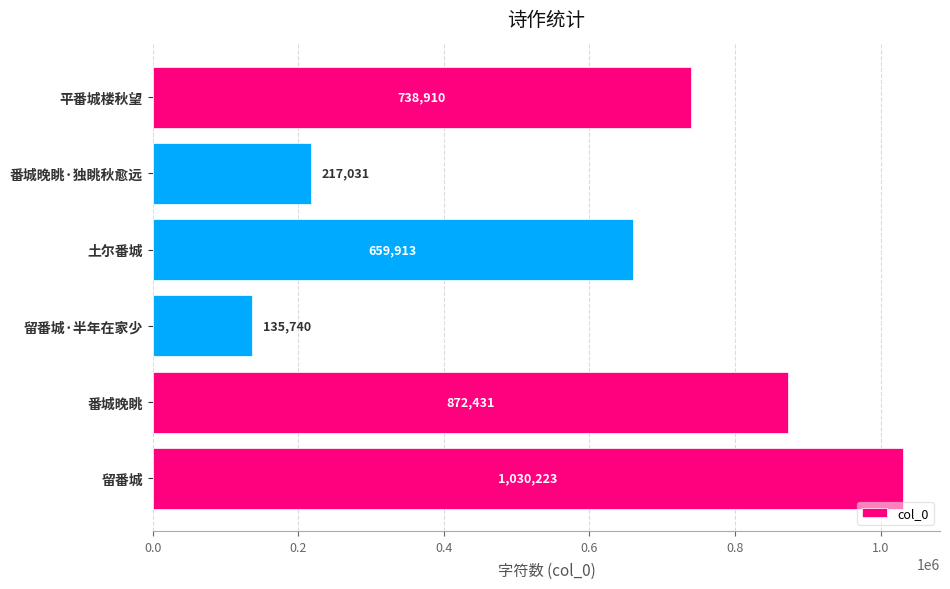

Read the value at 平番城楼秋望, to the nearest 100.

738900